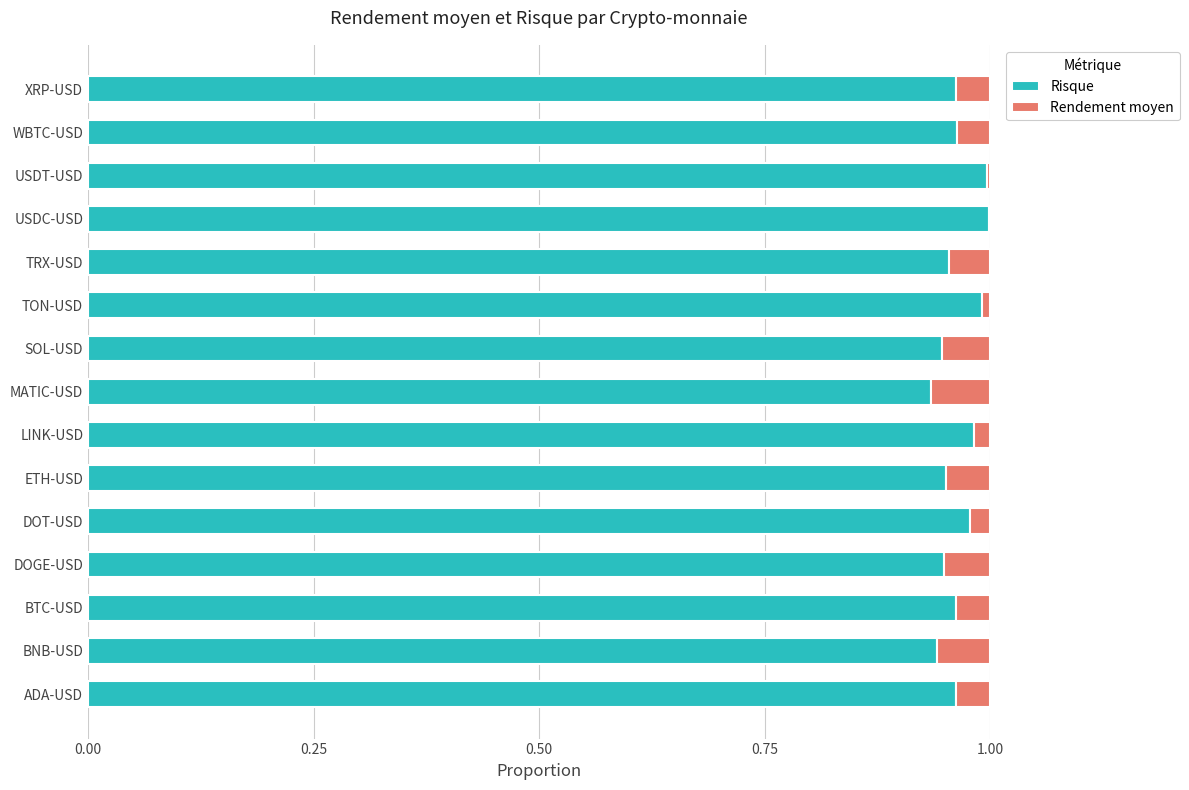

True or false: Risque has a value of 1.0 at ADA-USD.

True